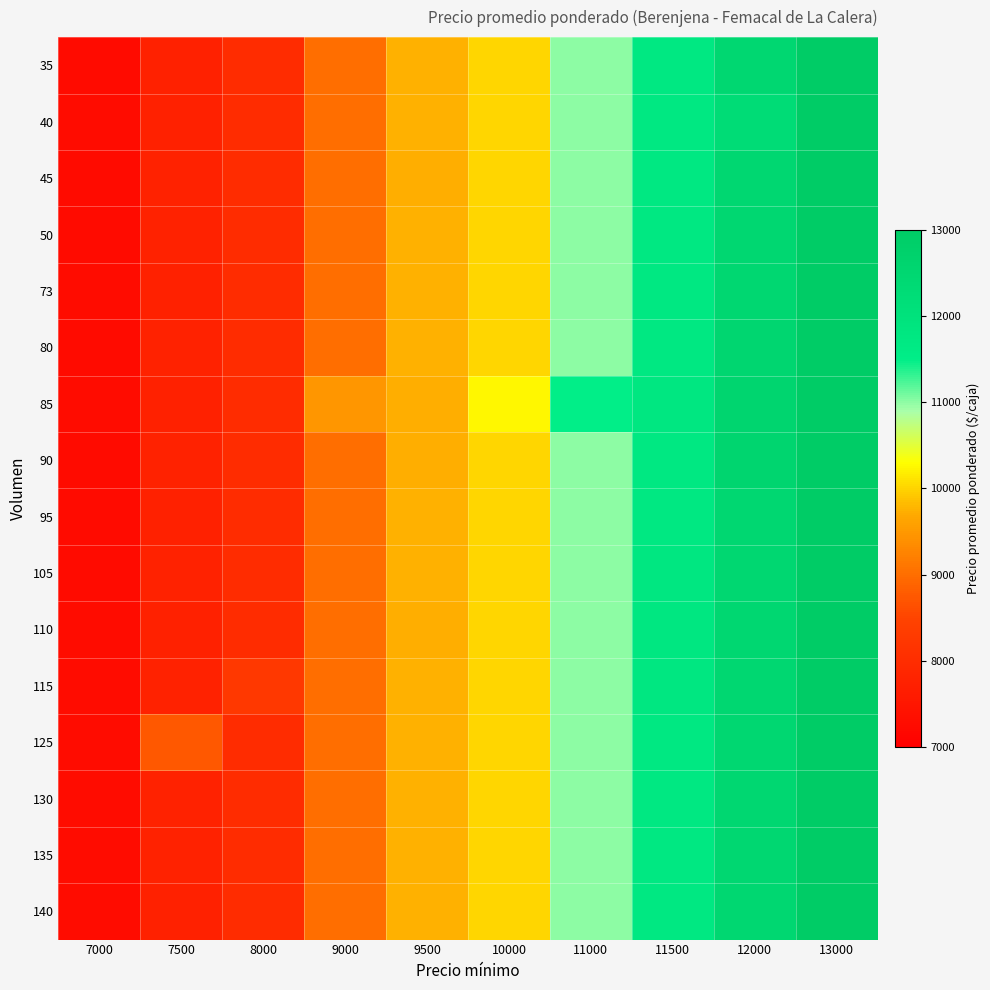

At how many categories does at least one series exceed 9160?

7